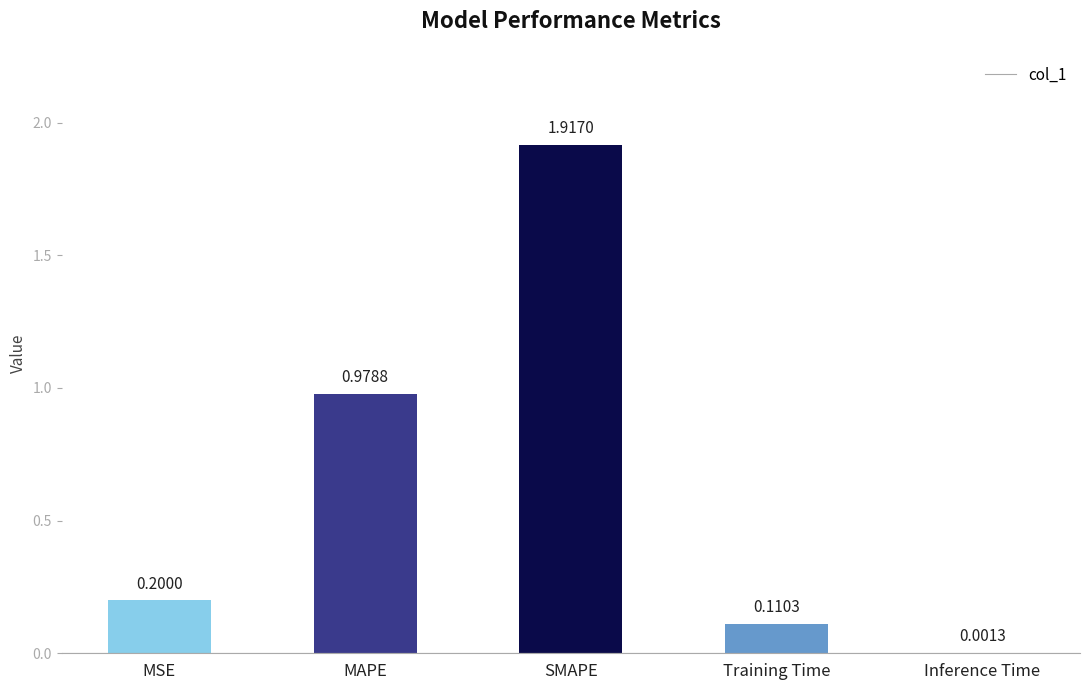

Where is the data nearest to the value 0?

Inference Time